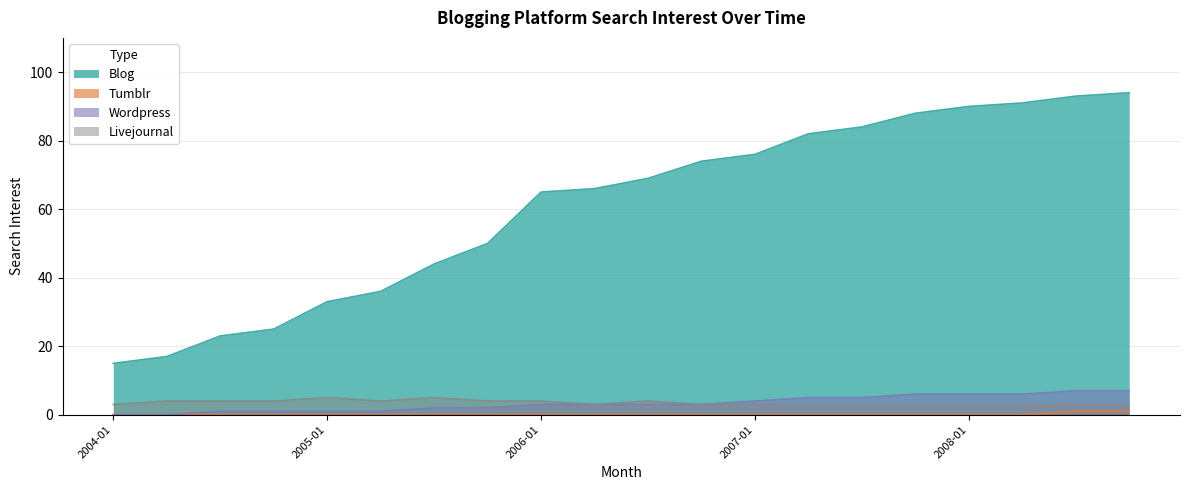

Which series has the largest total across all categories?

Blog